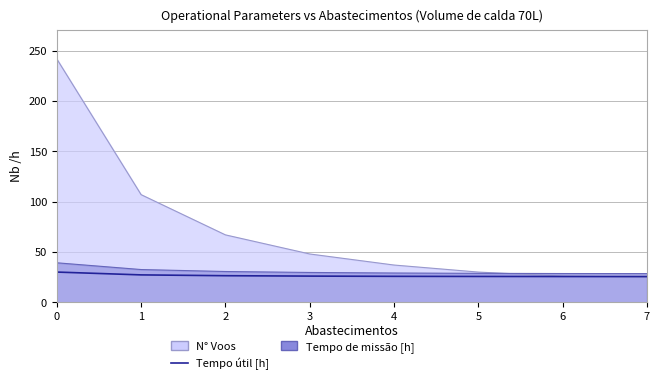

What value does the data have at 3?

26.0